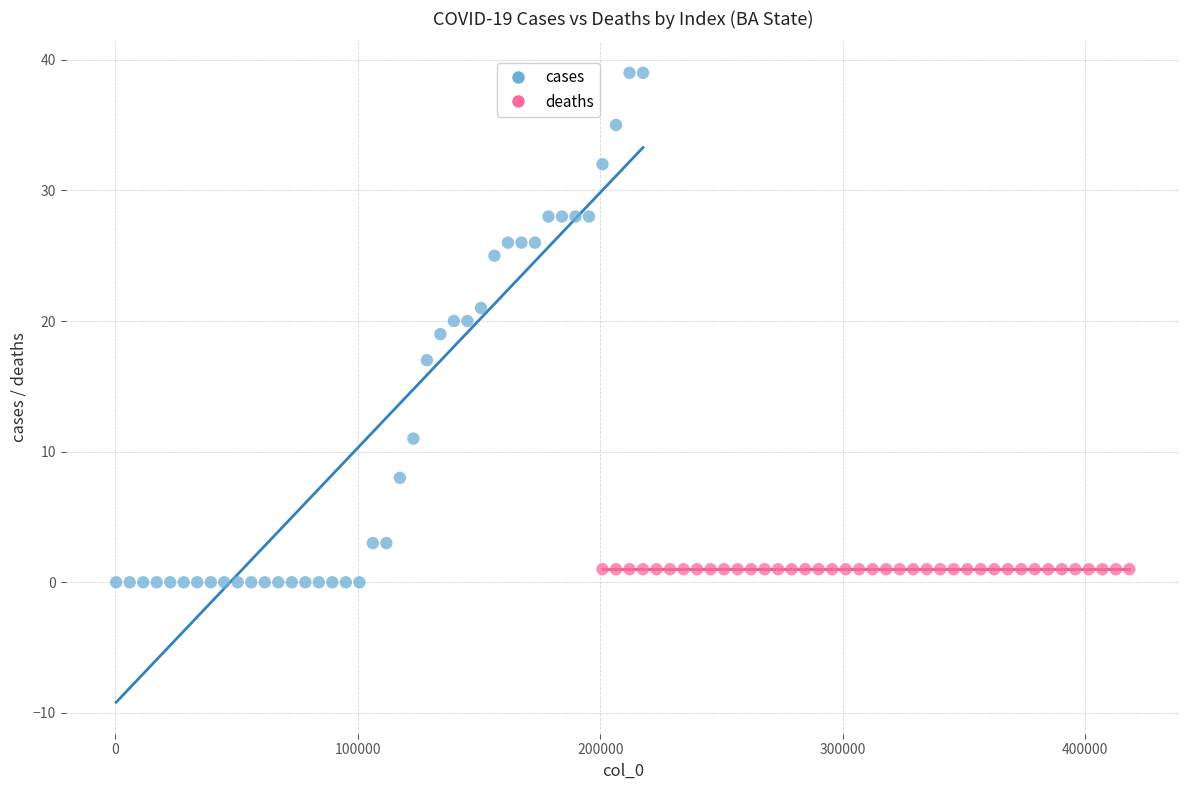

Which series reaches the maximum Y coordinate?

cases